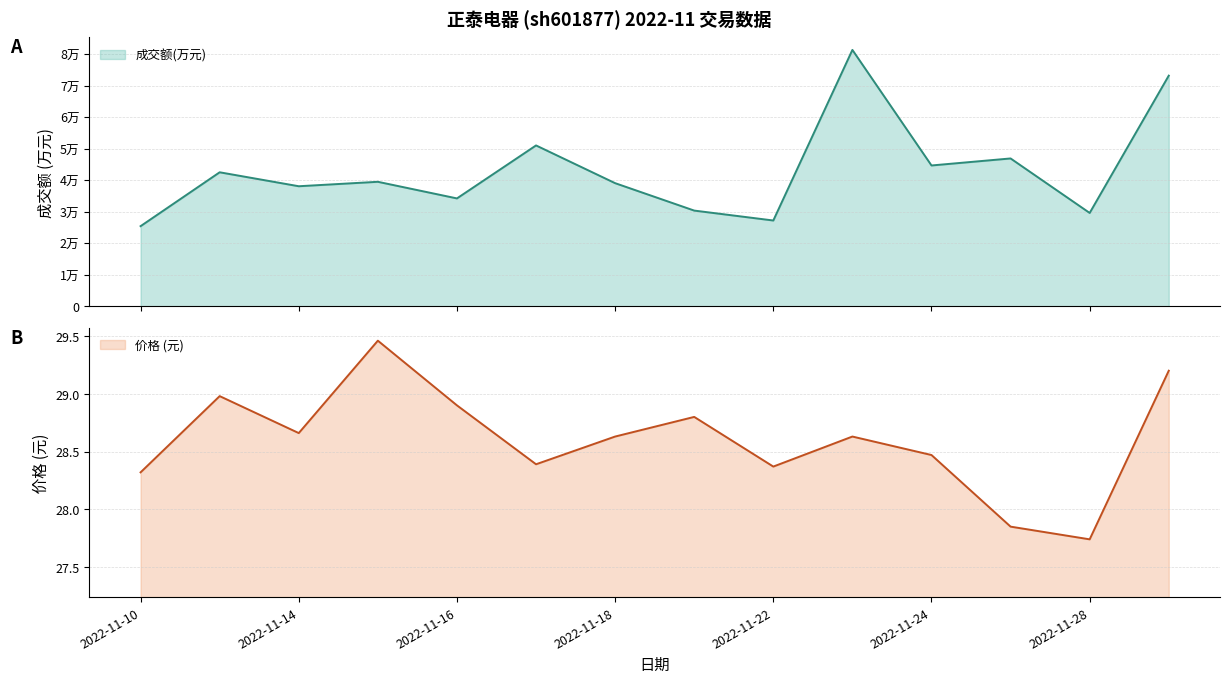

How many values in the 成交额(万元) series are below 39504?

7